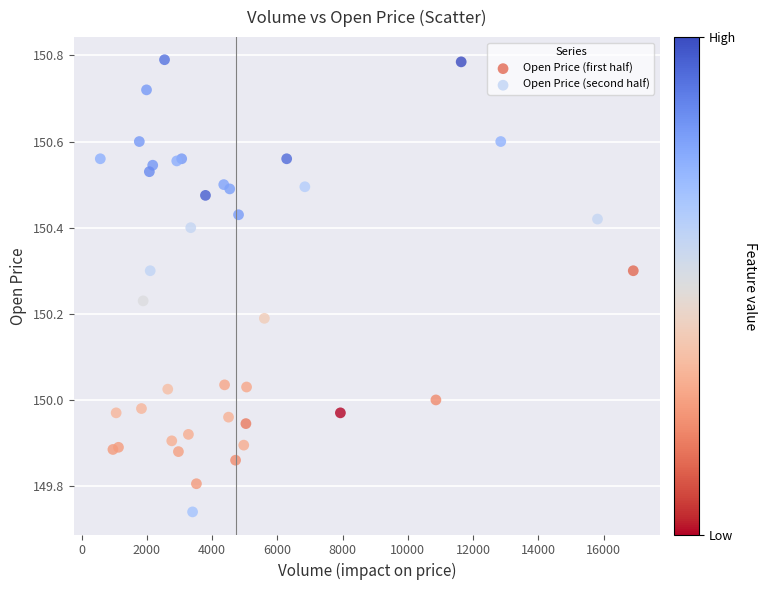

Which series has the largest Y range (max minus min)?

Open Price (first half)